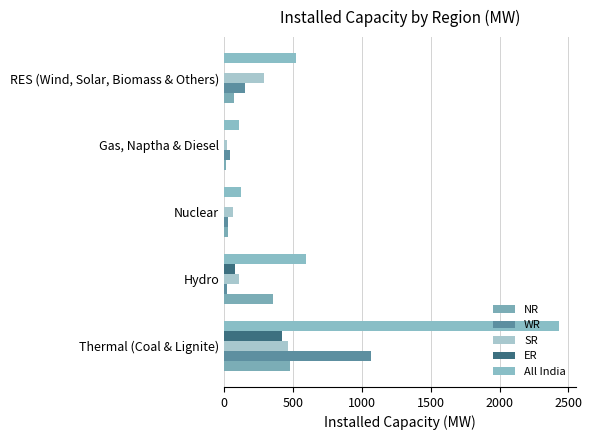

Reading right to left, what are all the values shown in this chart?

NR: 75	16	27	356	476
WR: 154	42	29	24	1066
SR: 290	24	63	108	465
ER: 1	0	0	79	420
All India: 519	108	120	593	2432